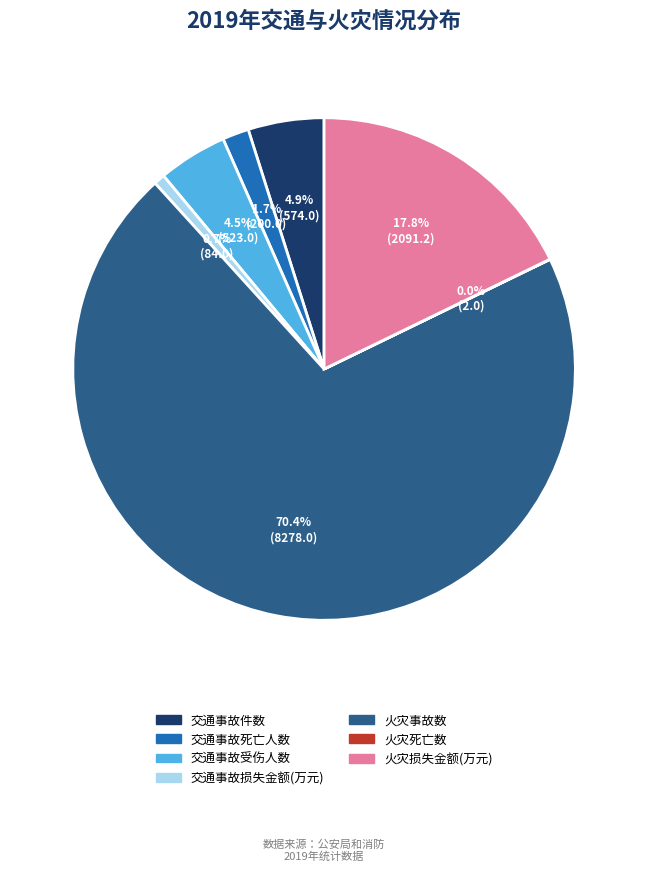

What is the largest slice in the pie chart?

火灾事故数